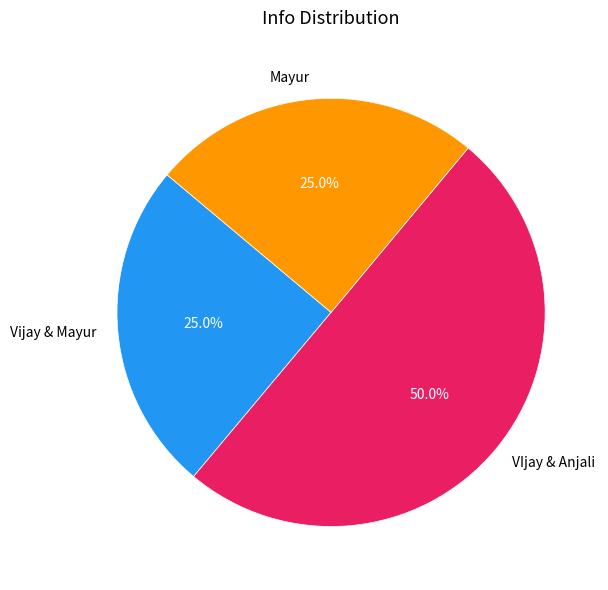

What portion of the pie excludes Vijay & Mayur?

75.0%